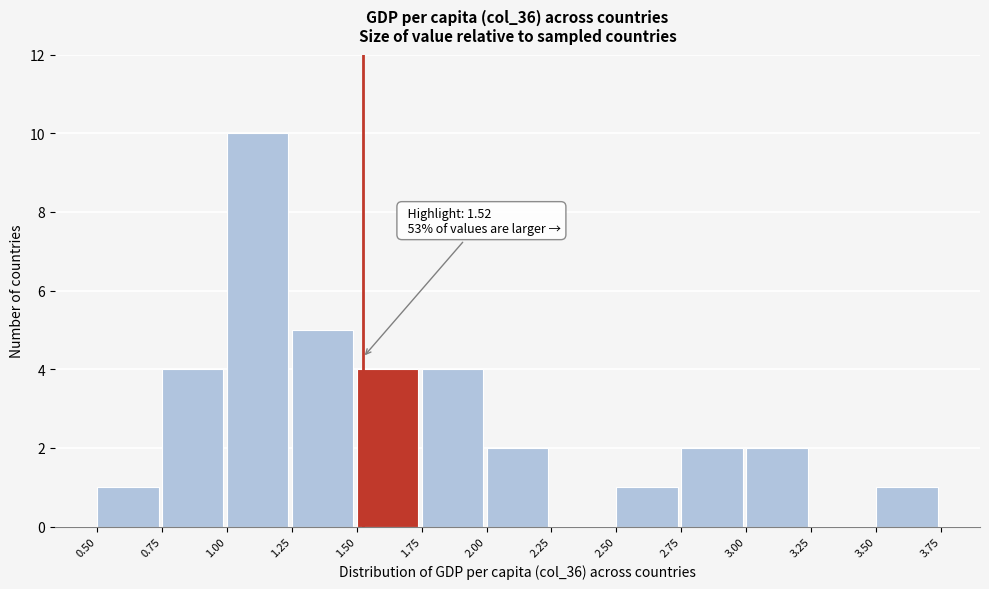

Over which range of the x-axis is the bar tallest?

1.00 to 1.25